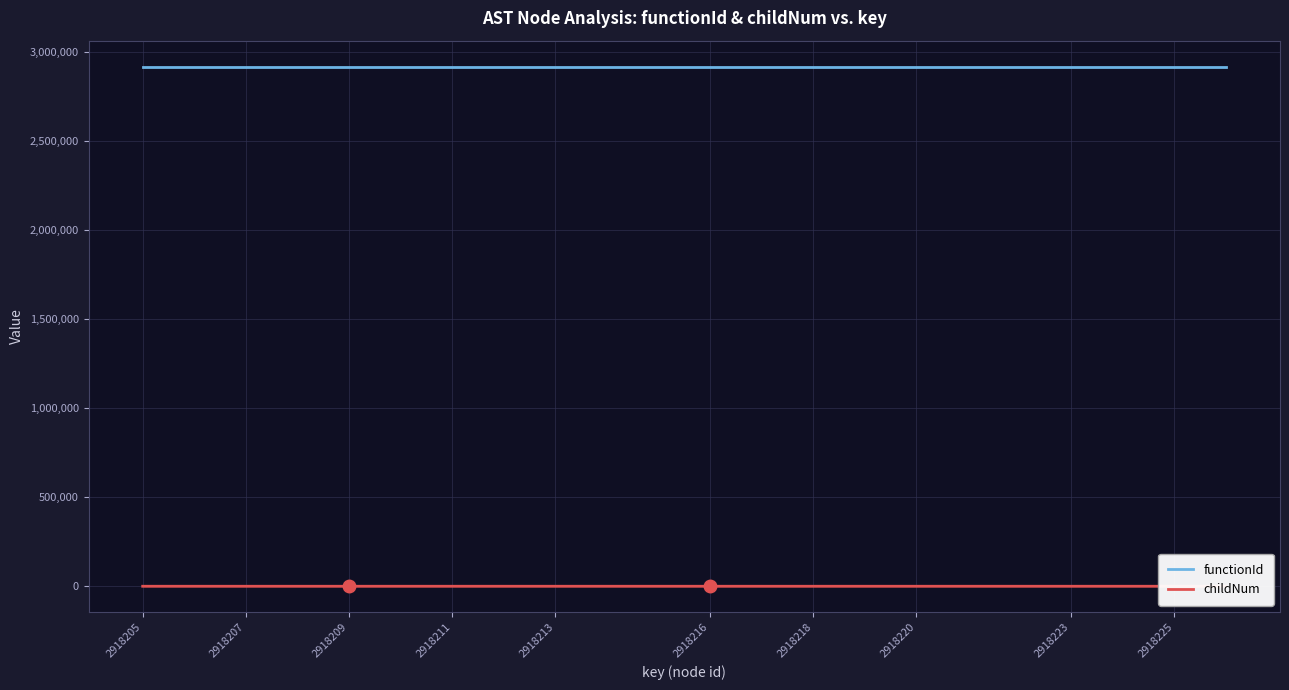

Is it true that childNum equals 1 at 2918216?

True